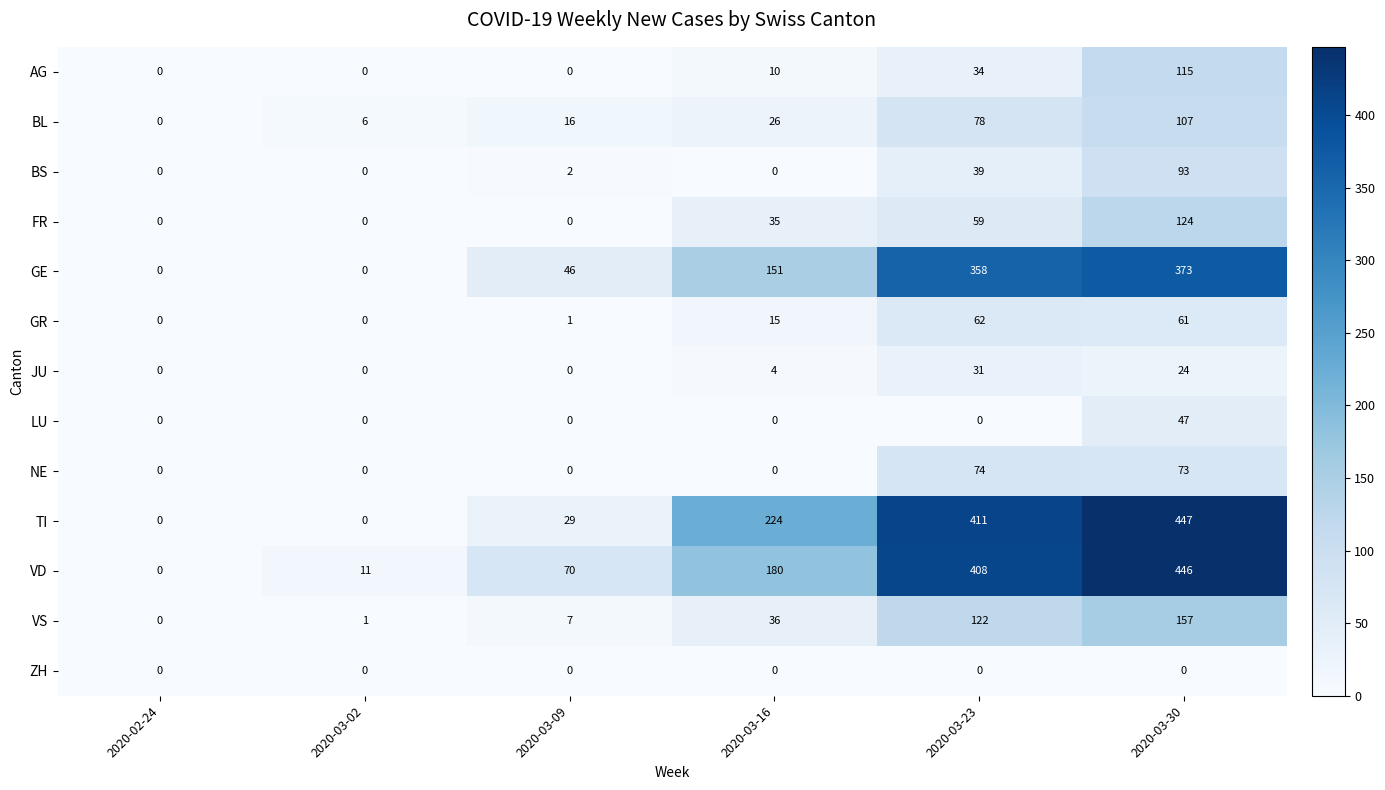

The VS series shows 10 at 2020-03-09. True or false?

False